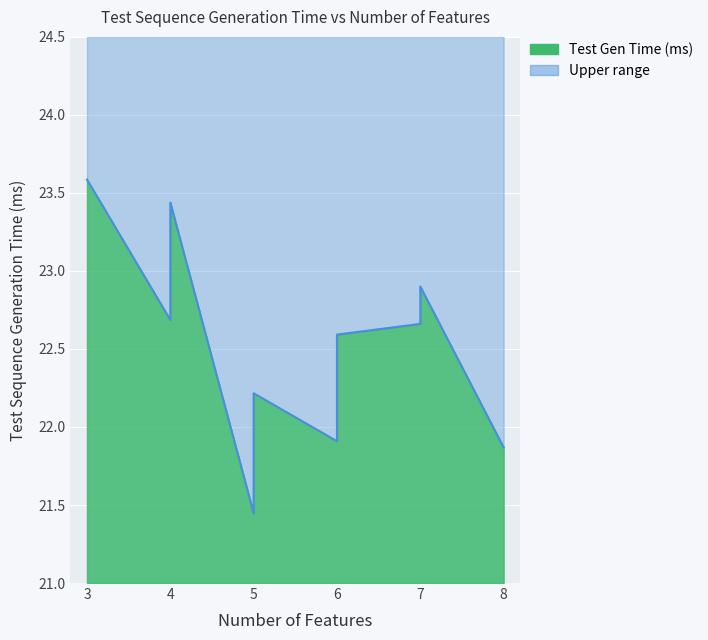

True or false: the data shows 11.1 at 5.

False